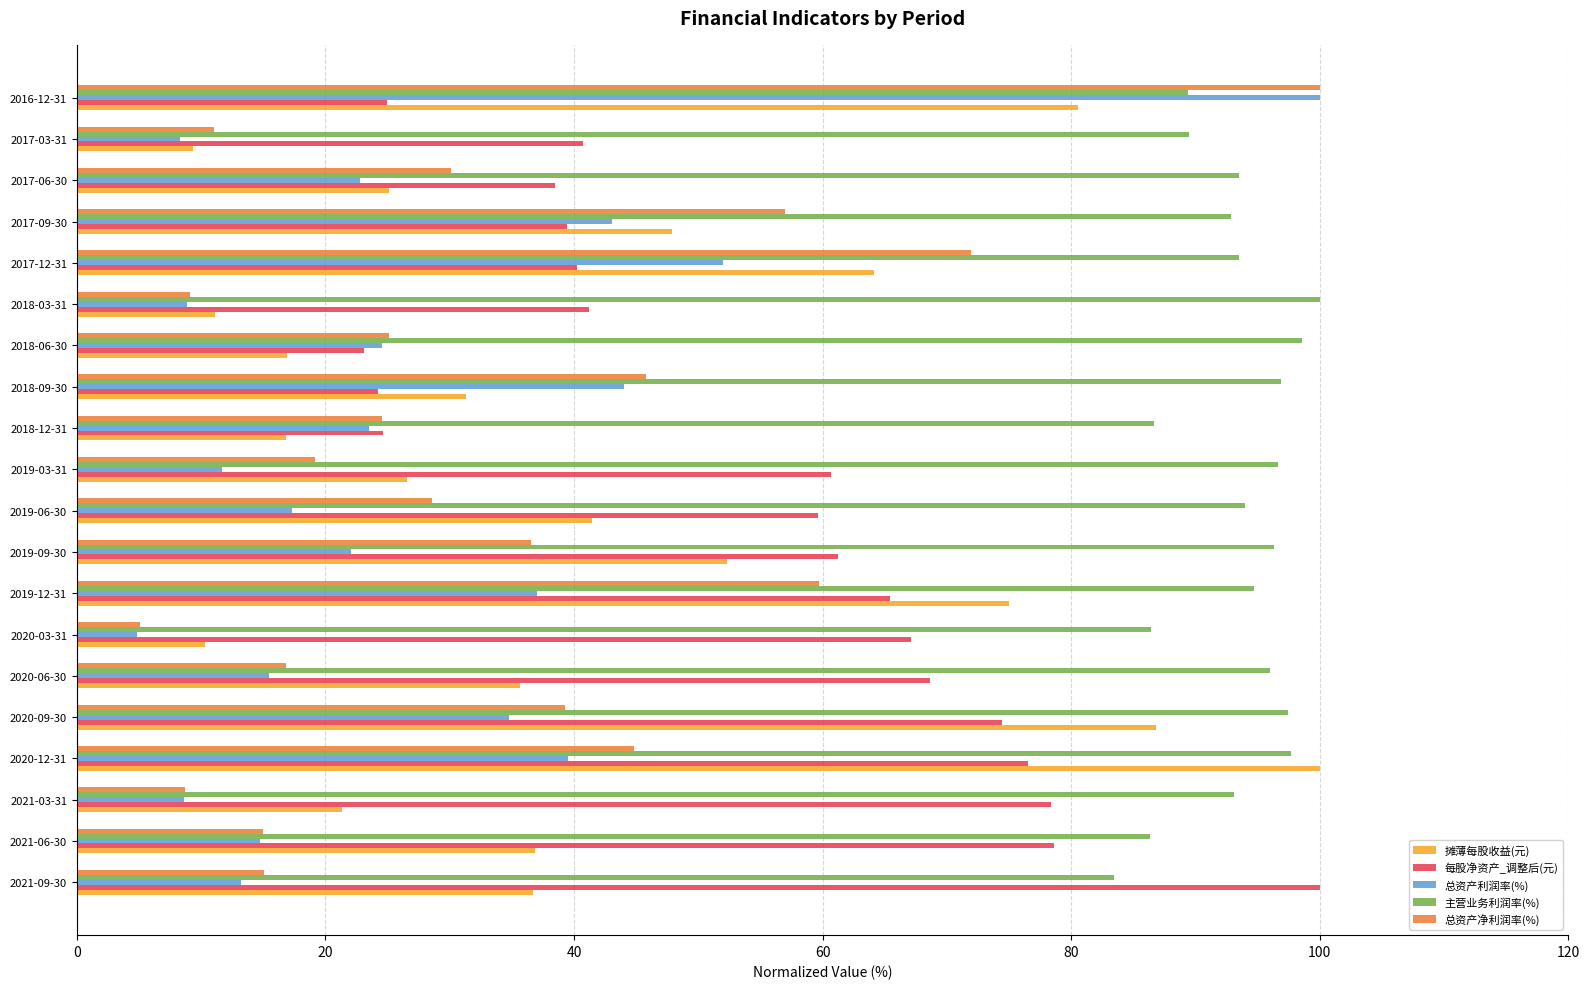

The 总资产利润率(%) series shows 8.9 at 2018-03-31. True or false?

True